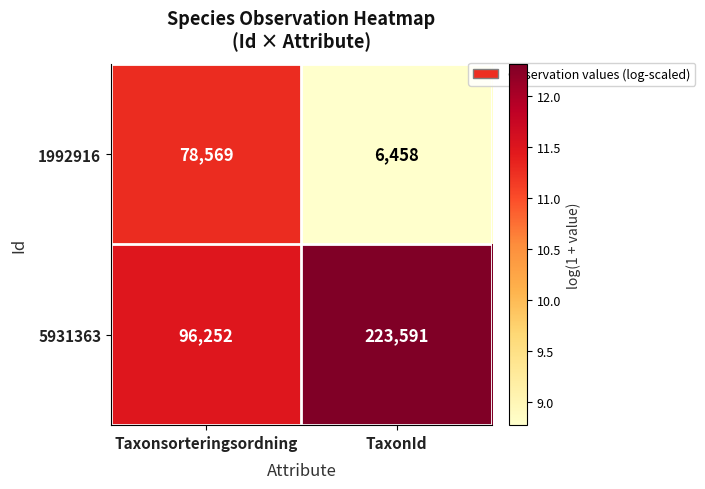

Which series has the widest spread of values?

5931363